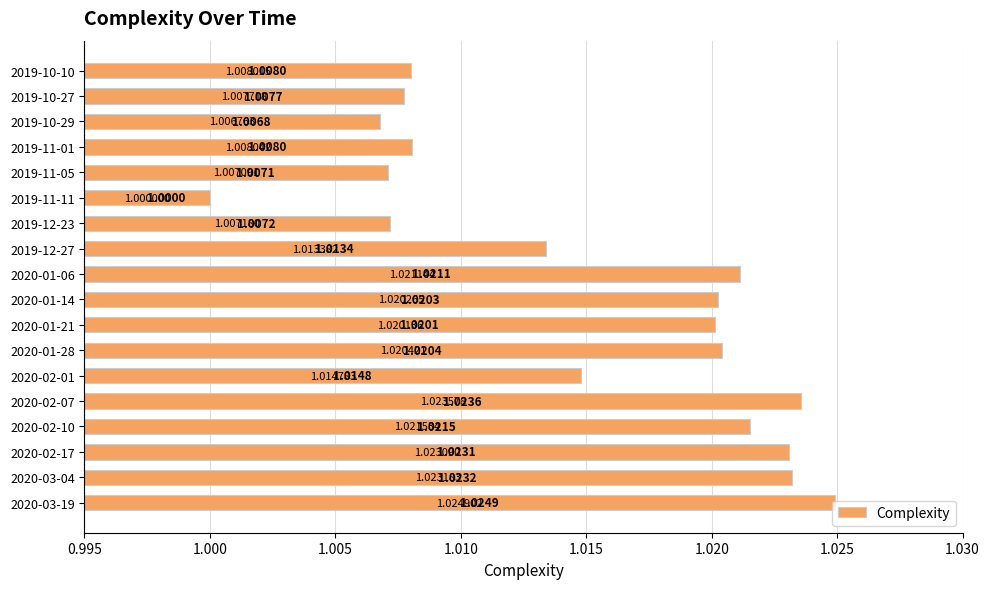

Rank the categories by value from highest to lowest.

2020-03-19, 2020-02-07, 2020-03-04, 2020-02-17, 2020-02-10, 2020-01-06, 2020-01-28, 2020-01-14, 2020-01-21, 2020-02-01, 2019-12-27, 2019-11-01, 2019-10-10, 2019-10-27, 2019-12-23, 2019-11-05, 2019-10-29, 2019-11-11